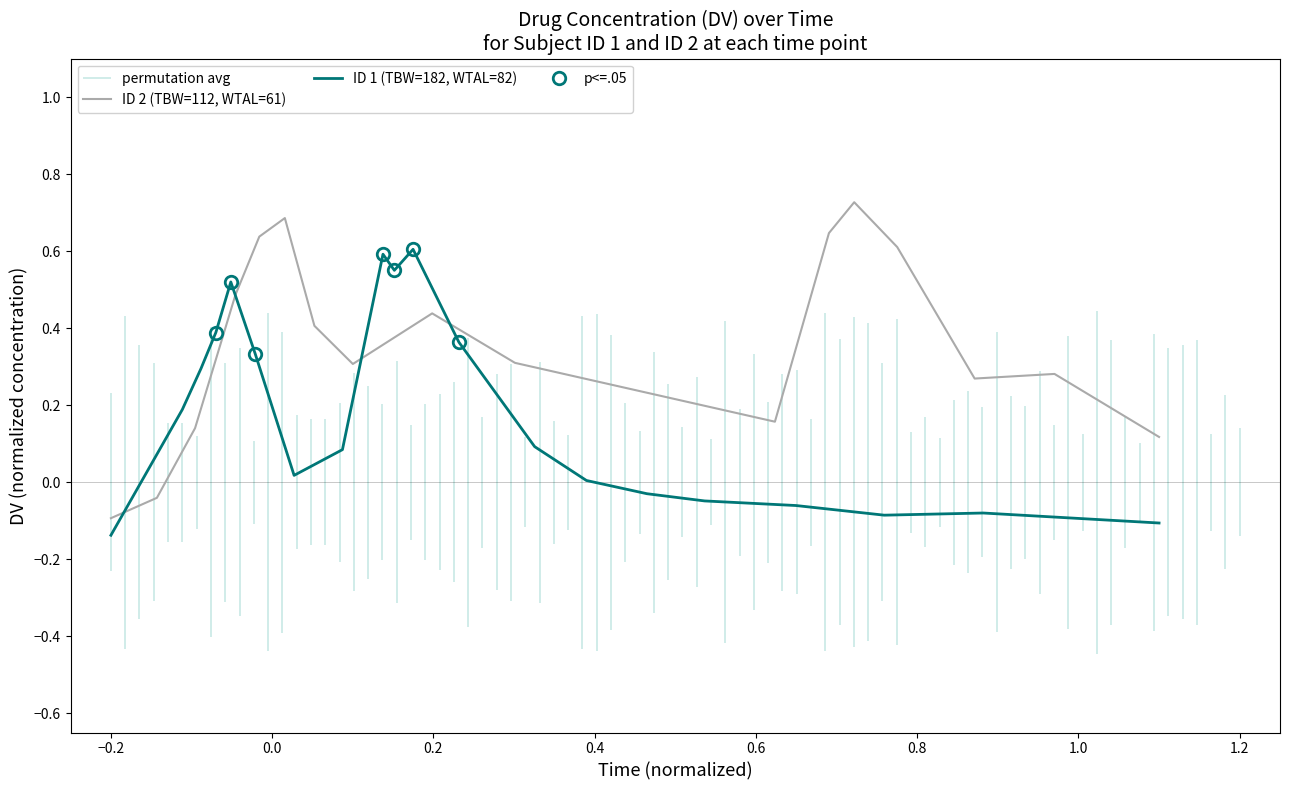

True or false: the data has more than 1 interior local peaks.

True